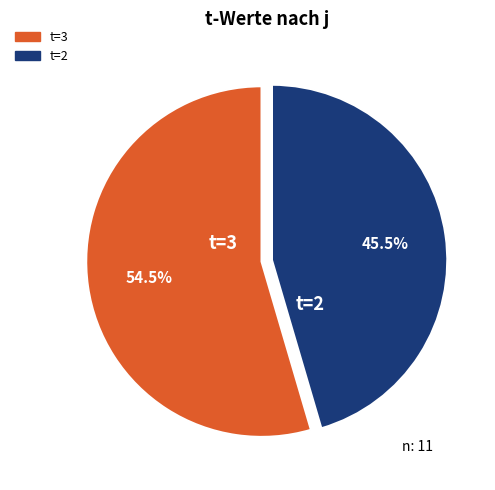

Is there a majority slice in this chart?

Yes